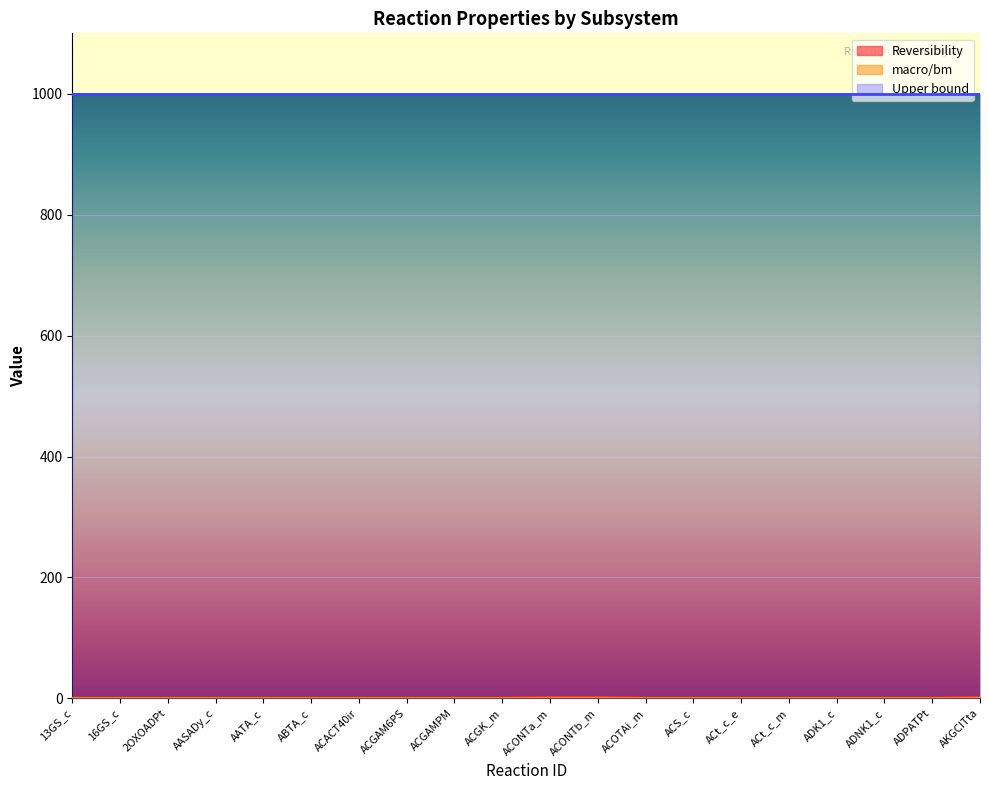

Which category has the highest value in the Upper bound series?

13GS_c